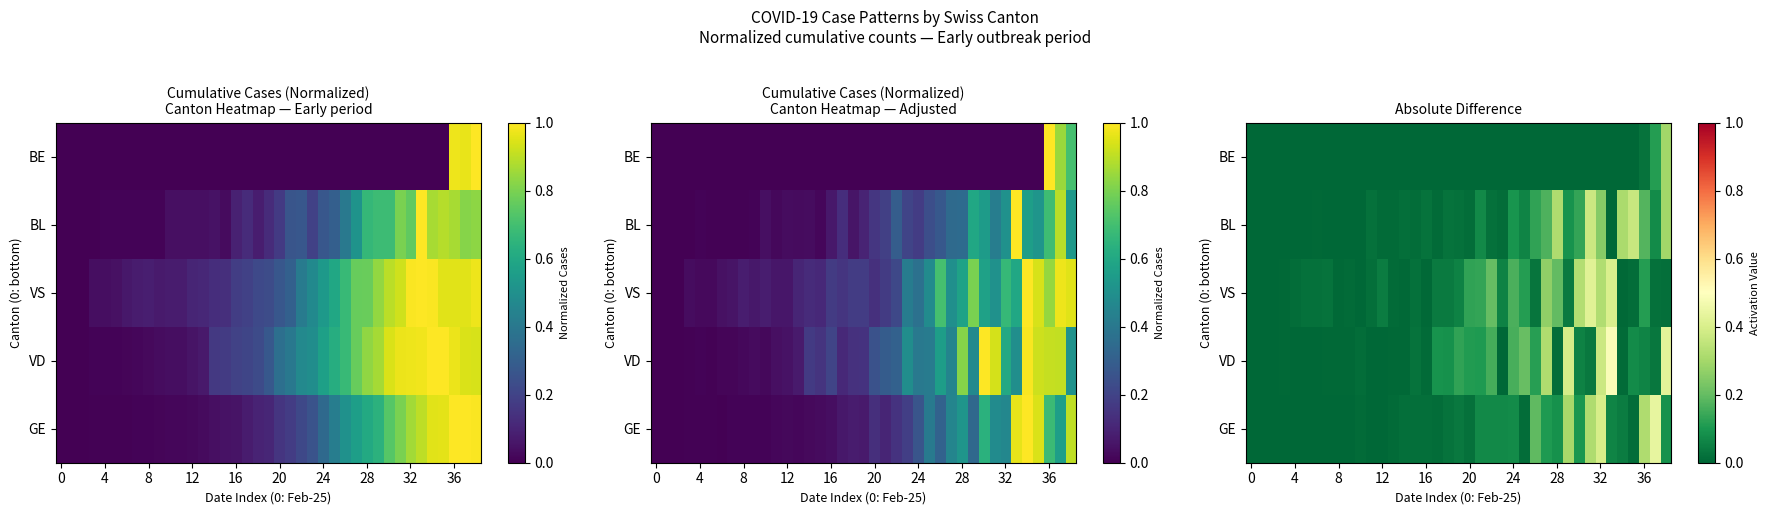

Which has a higher value, 30 or 35?

30